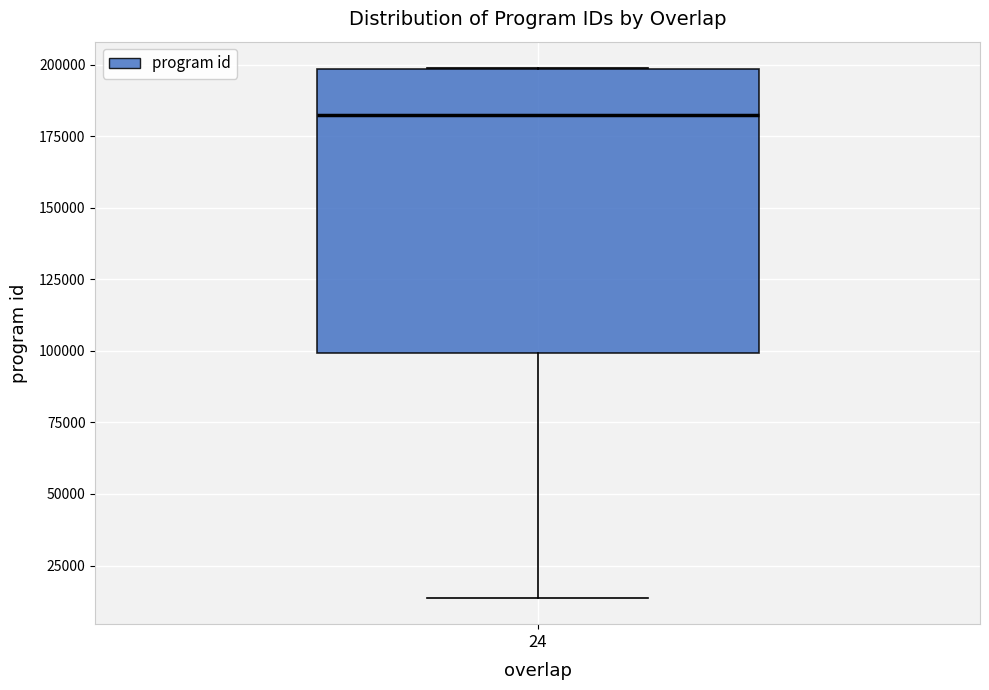

Where is the lower edge of the box at x = 24 on the y-axis? The values are not printed on the chart, so give them approximately, as read against the axis.

100000